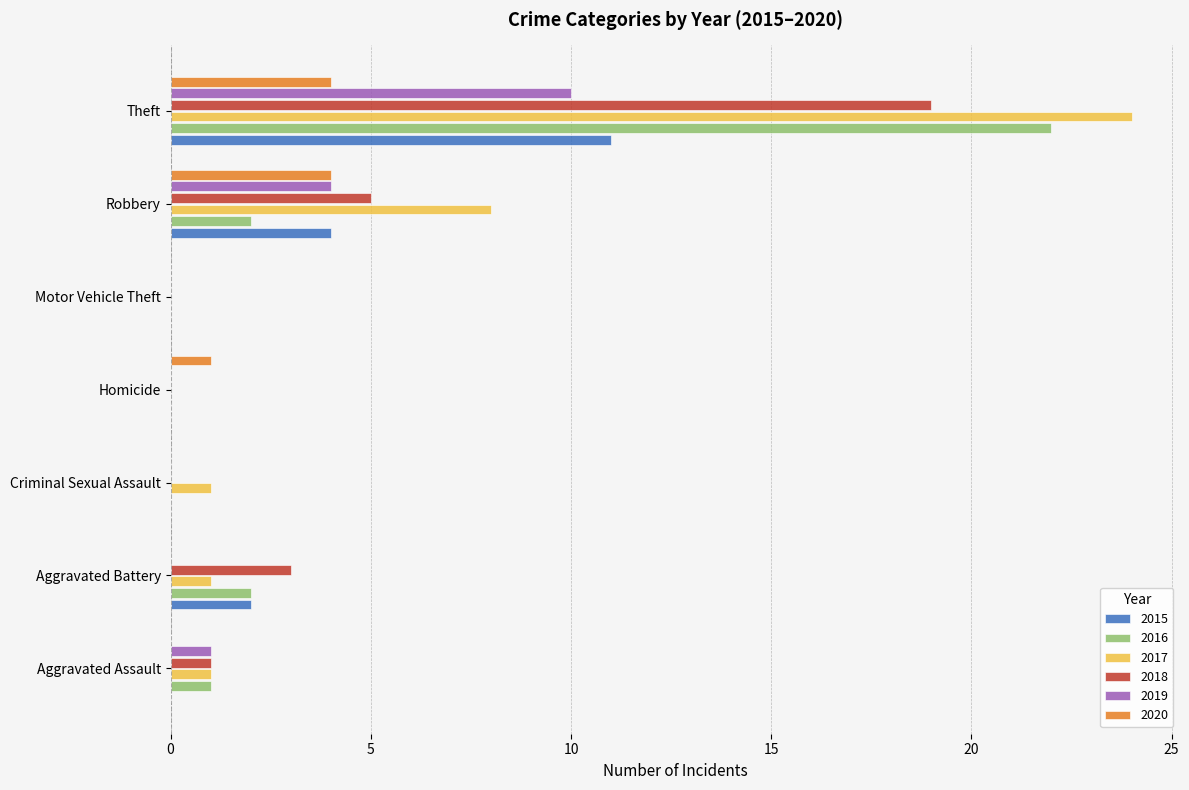

Is it true that 2020 equals 0 at Aggravated Assault?

True